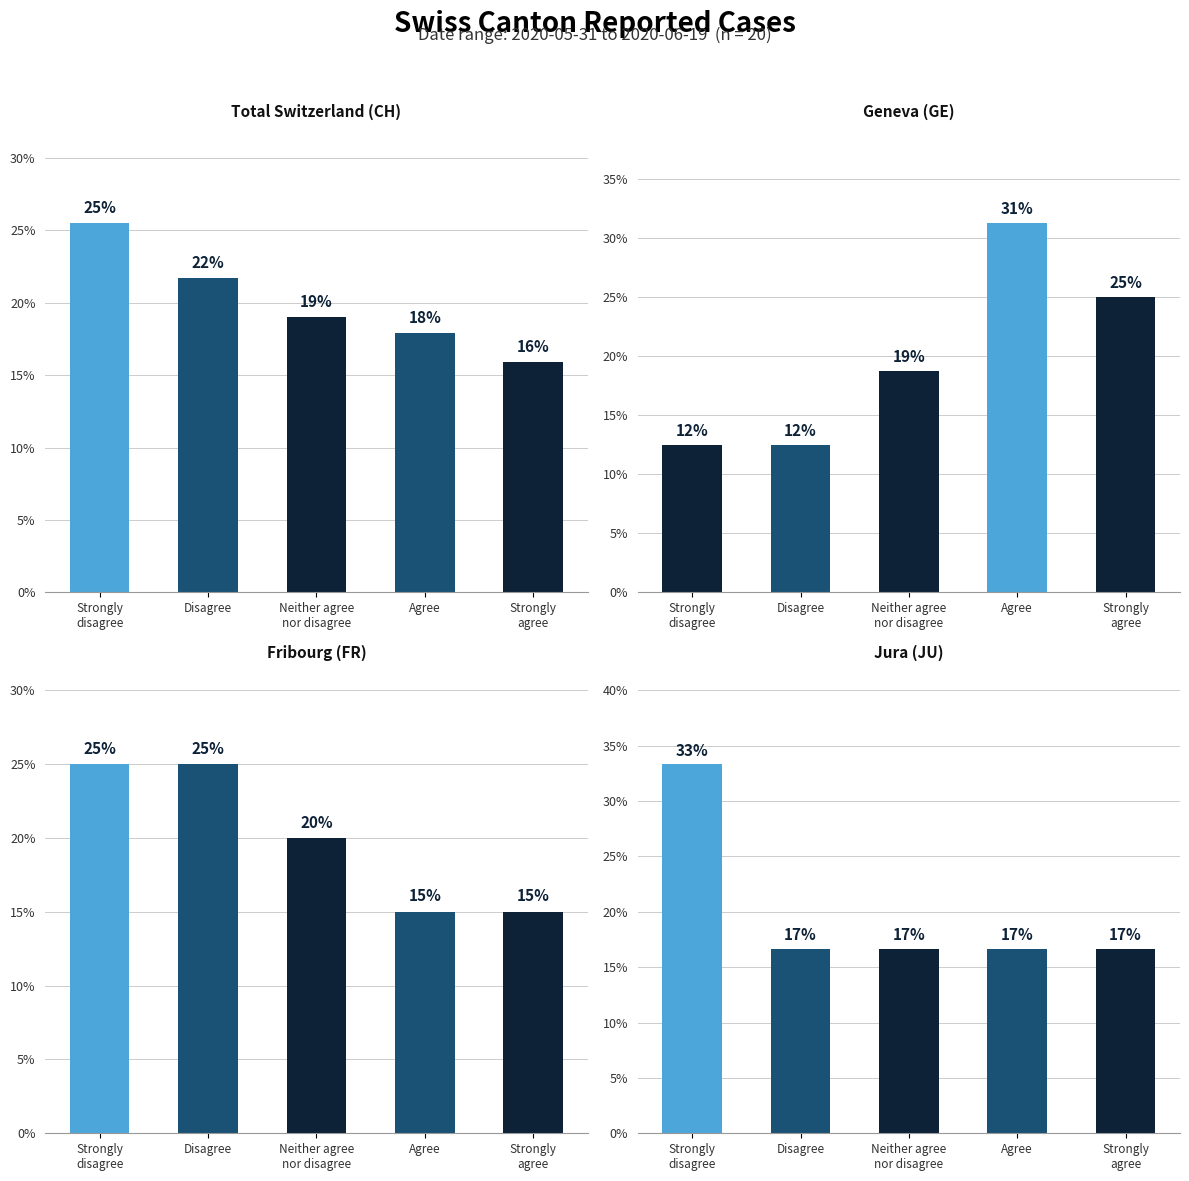

What position from the right is Disagree?

4